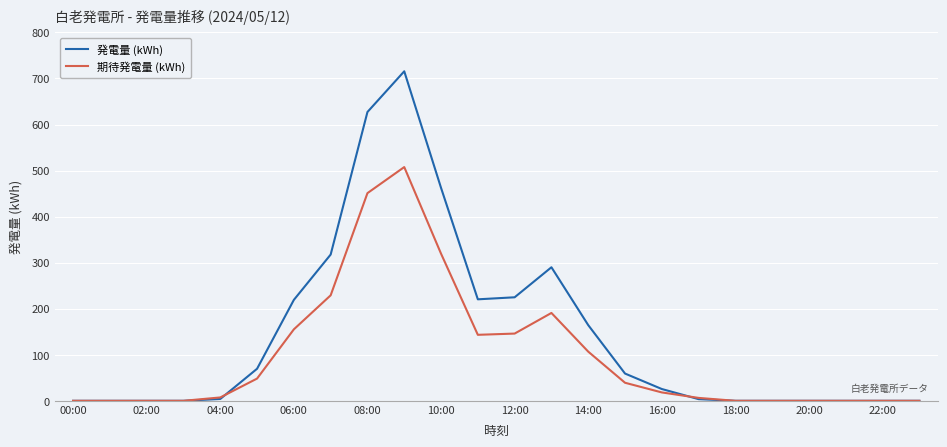

What is the maximum value for 発電量 (kWh)?

715.6